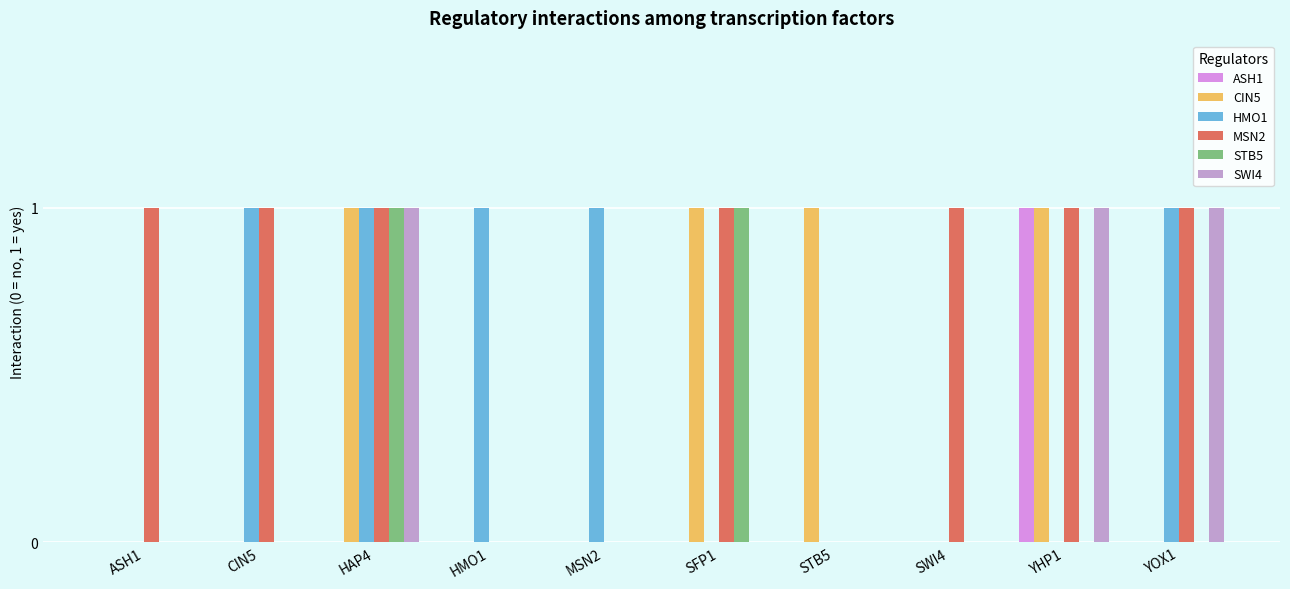

What is the difference between the highest and lowest values at SFP1?

1